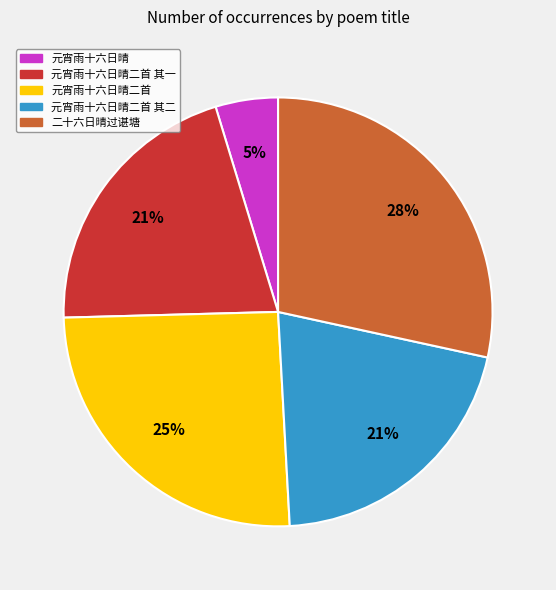

Count the number of slices in the pie.

5